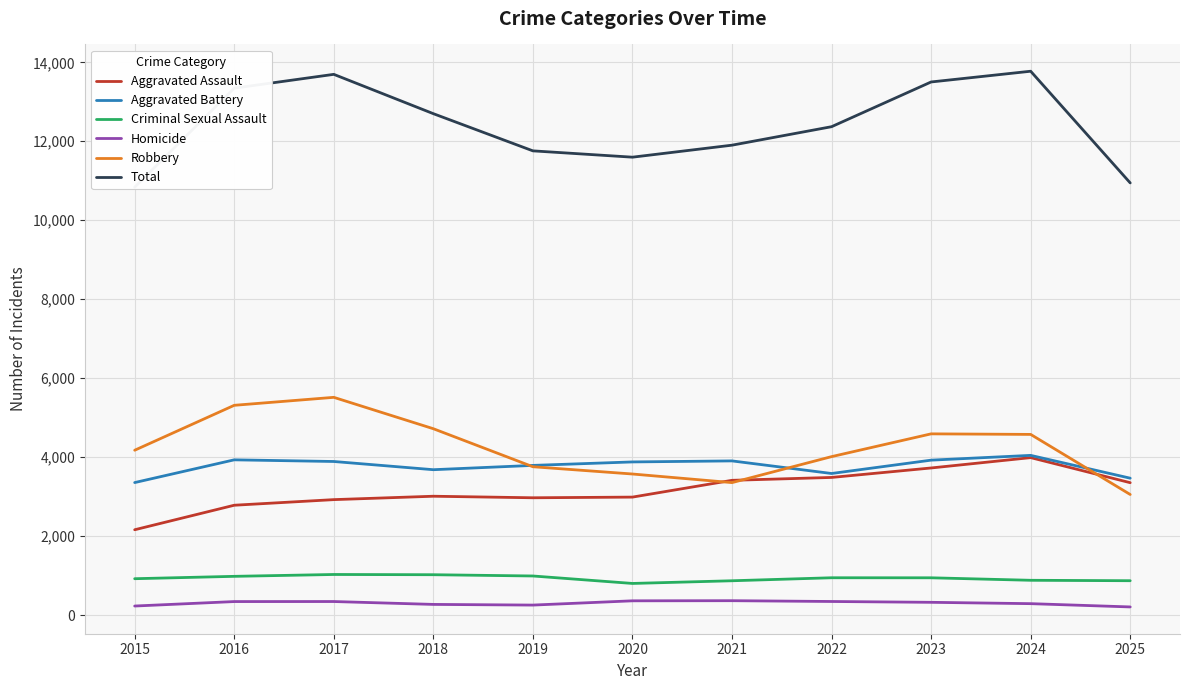

List the series in order of their peak value, lowest first.

Homicide, Criminal Sexual Assault, Aggravated Assault, Aggravated Battery, Robbery, Total